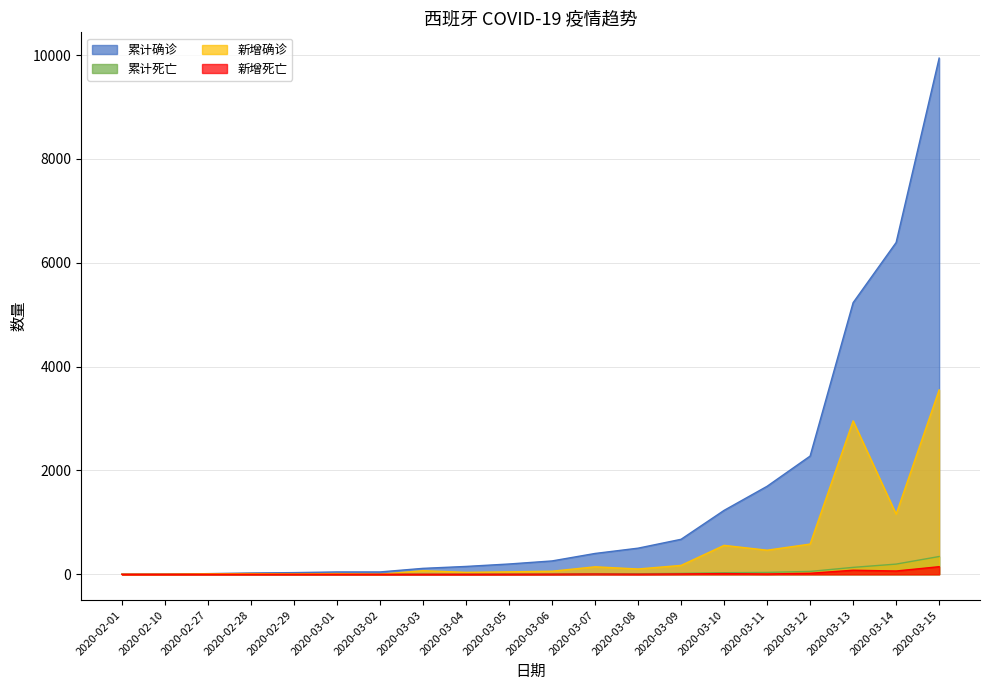

Count the number of data series in this chart.

4